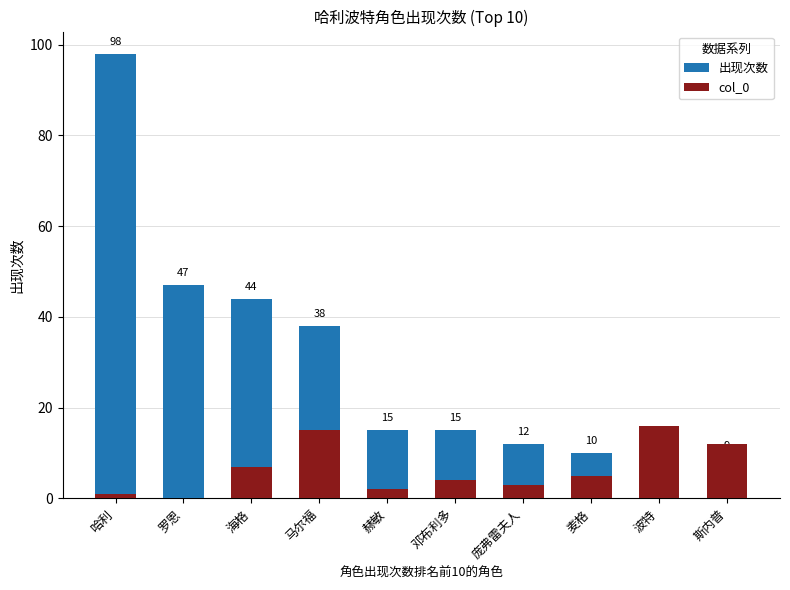

Rank the series at 波特 from lowest to highest value.

出现次数, col_0